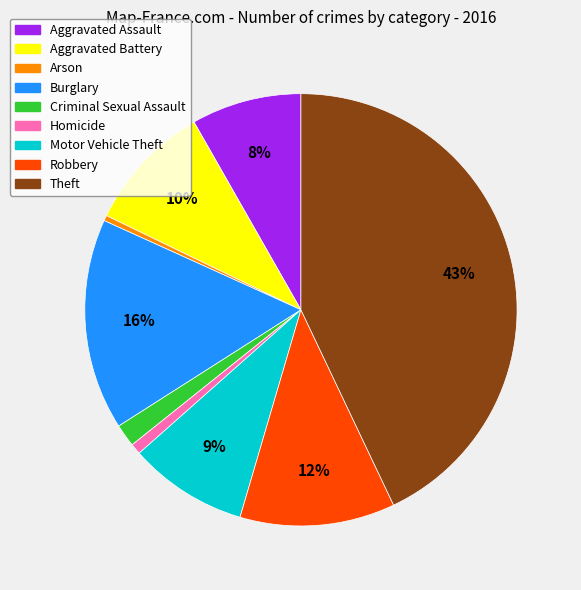

How many segments does this pie chart have?

9